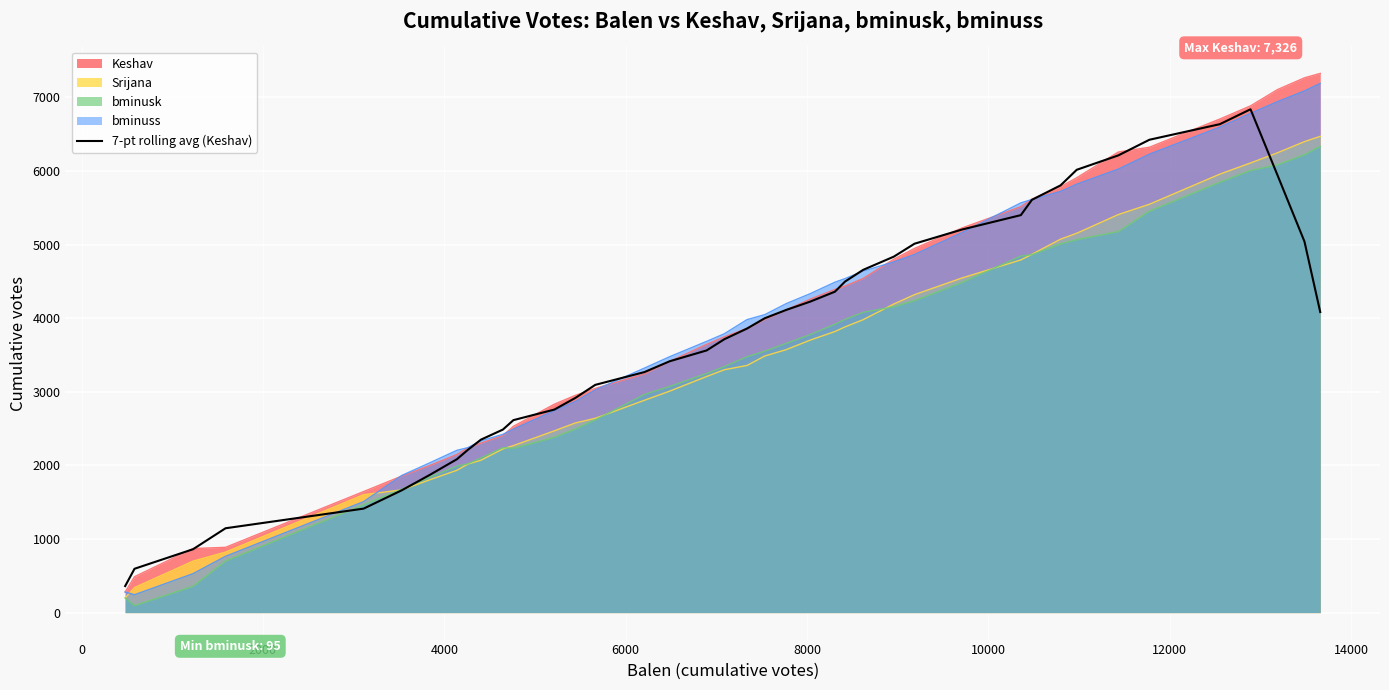

How many data points are less than 3999?

20